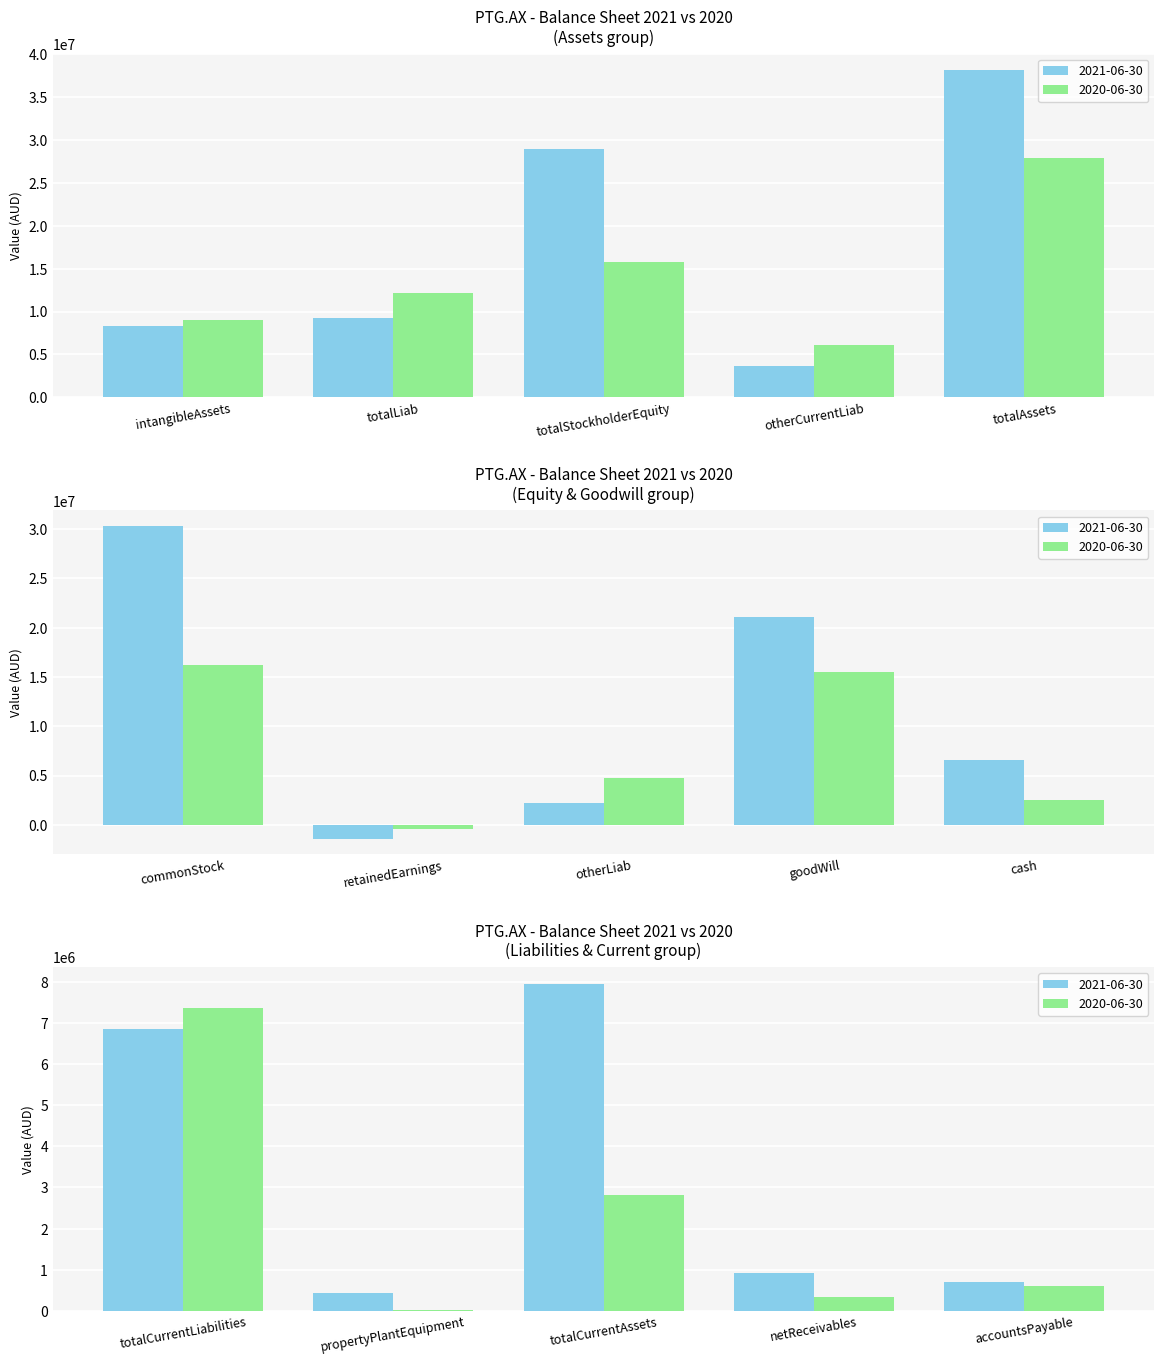

The 2021-06-30 series shows -1385934 at retainedEarnings. True or false?

True